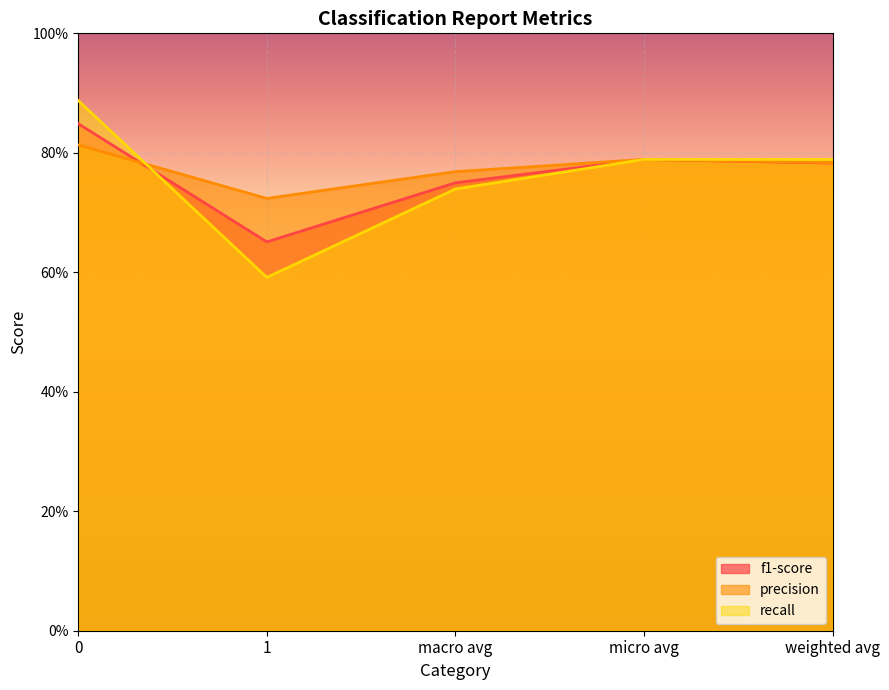

Reading left to right, transcribe all the data shown in this chart.

f1-score: 0.8	0.7	0.7	0.8	0.8
precision: 0.8	0.7	0.8	0.8	0.8
recall: 0.9	0.6	0.7	0.8	0.8